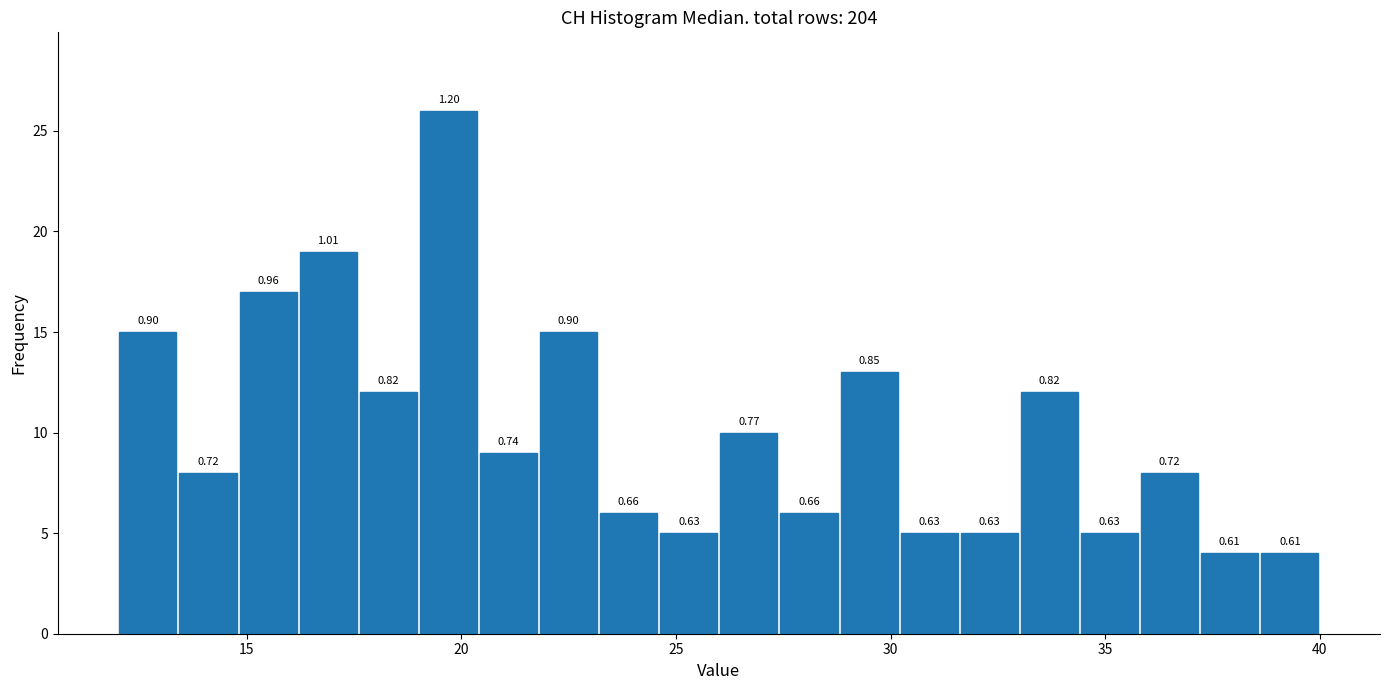

Read against the x-axis, roughly where is the centre of the tallest bar?

19.5